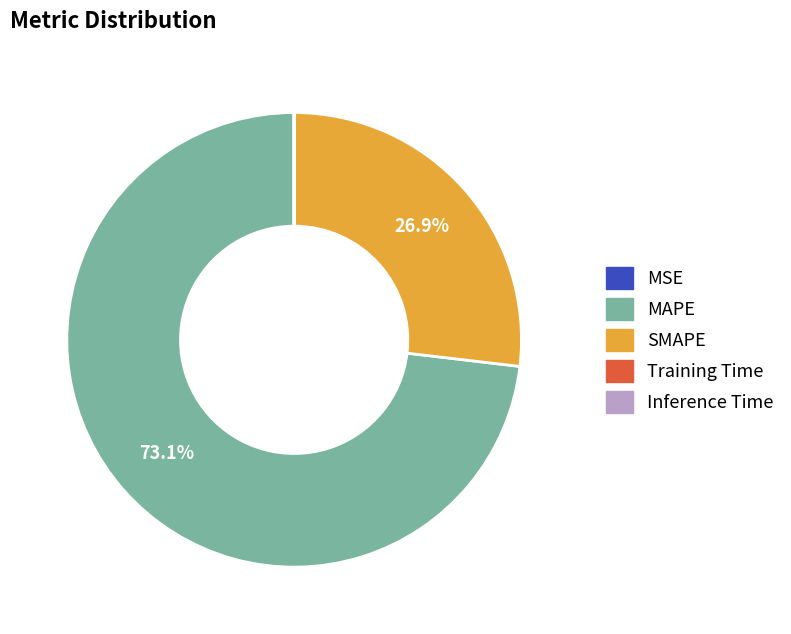

How much of the chart is everything except MAPE?

26.9%